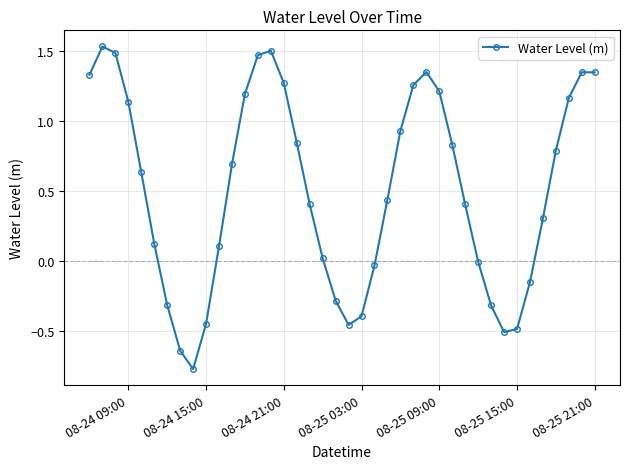

True or false: the data has more than 1 interior local peaks.

True